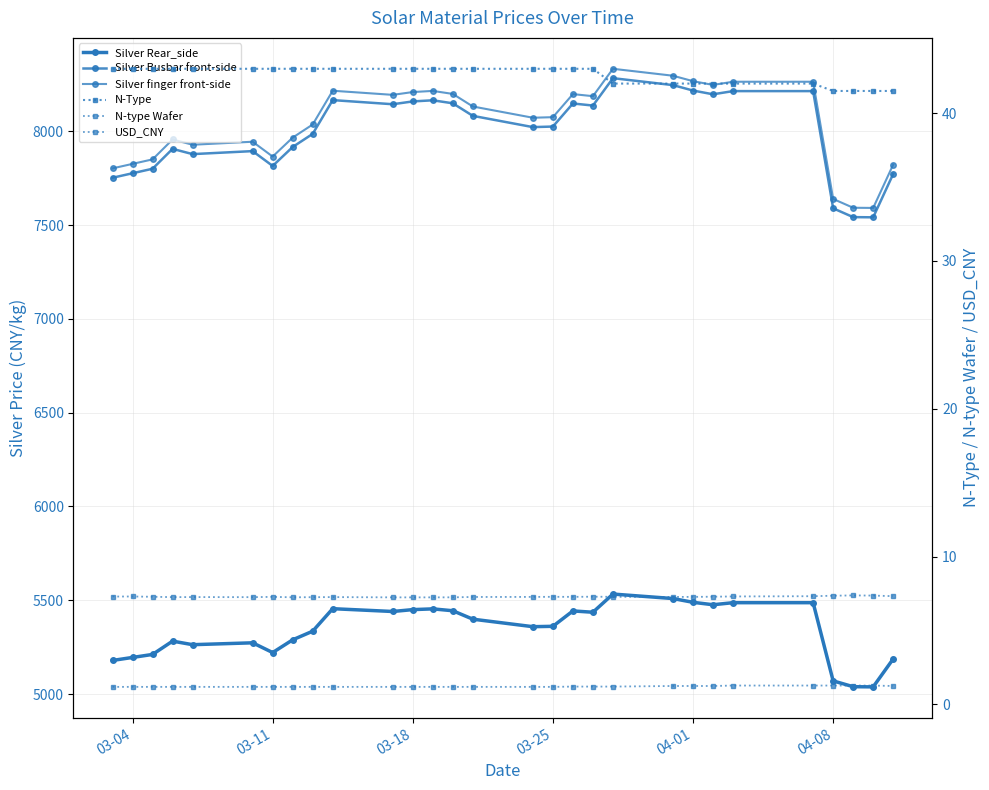

What is the maximum value shown in the chart?

8334.0